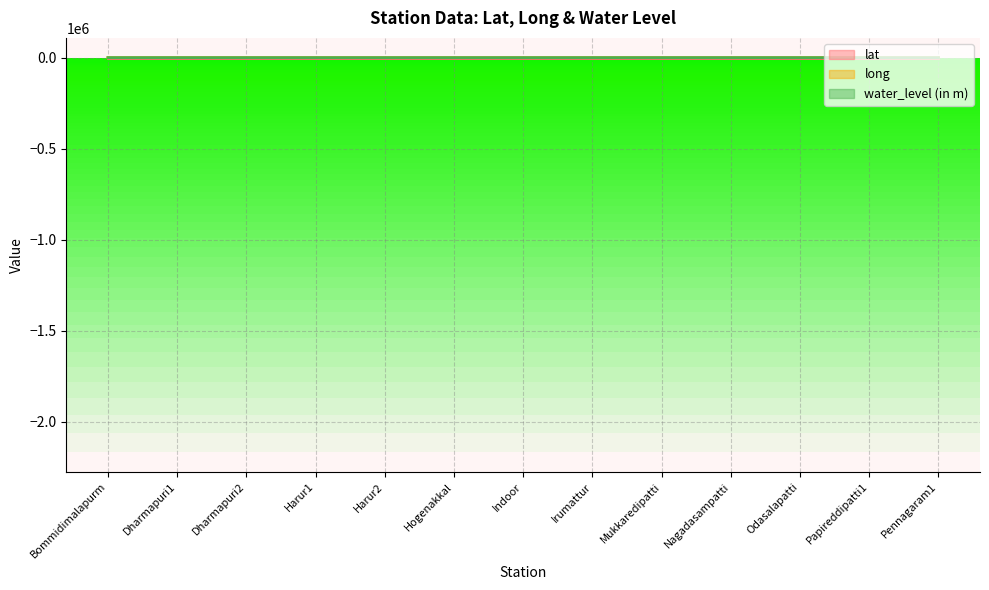

Which series has the widest spread of values?

water_level (in m)